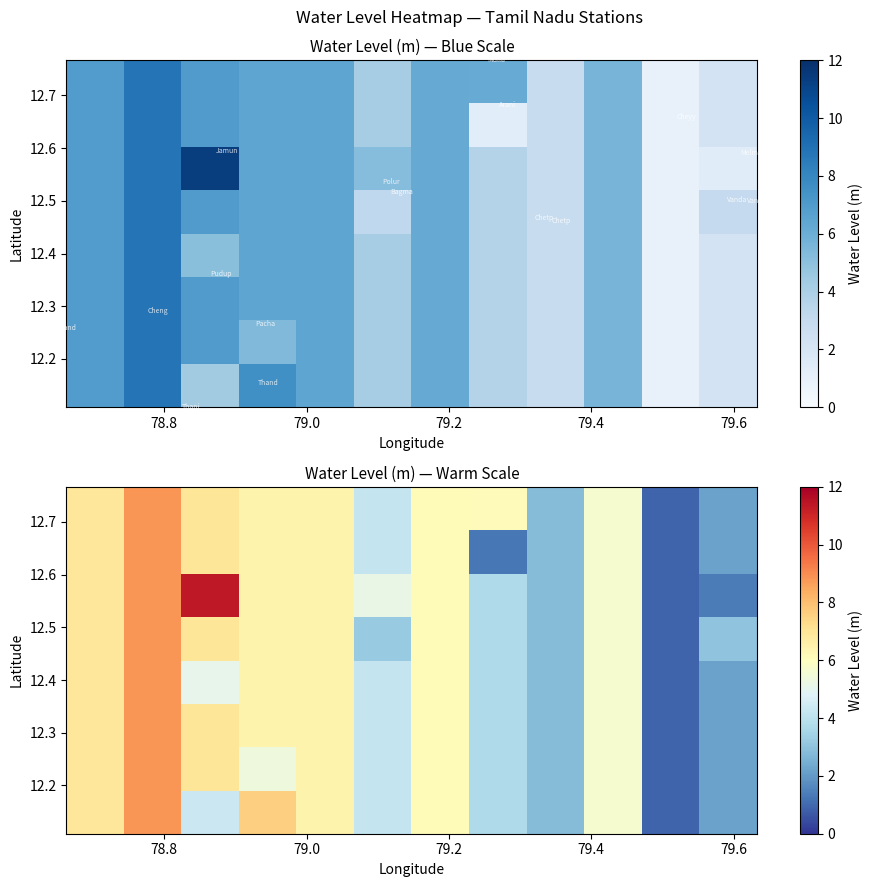

What is the greatest value displayed?

11.4